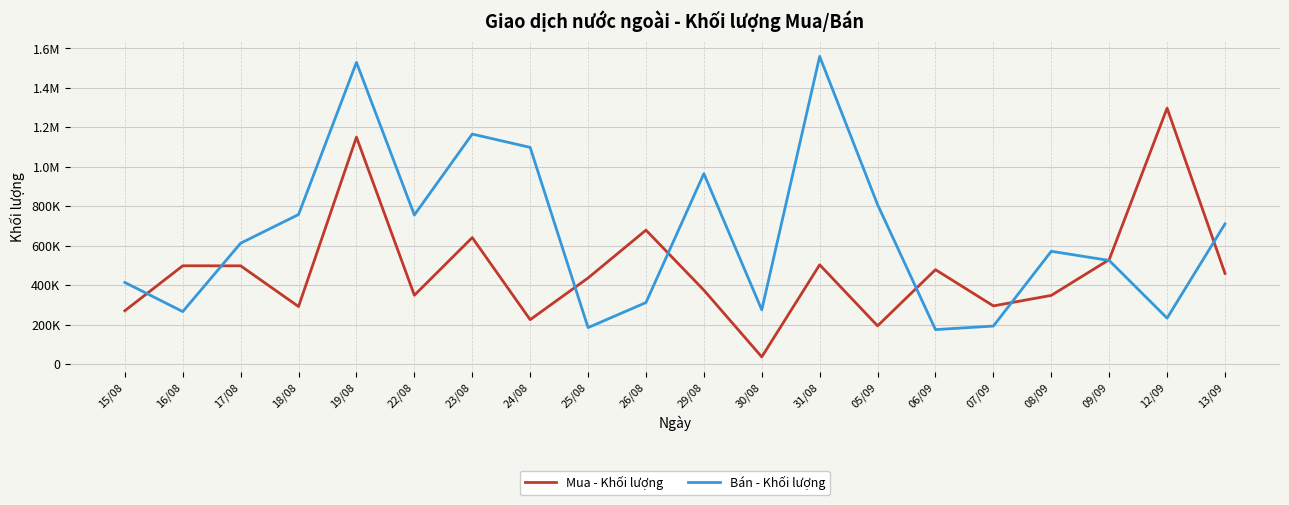

What is the spread (max minus min) of values at 07/09?

102200